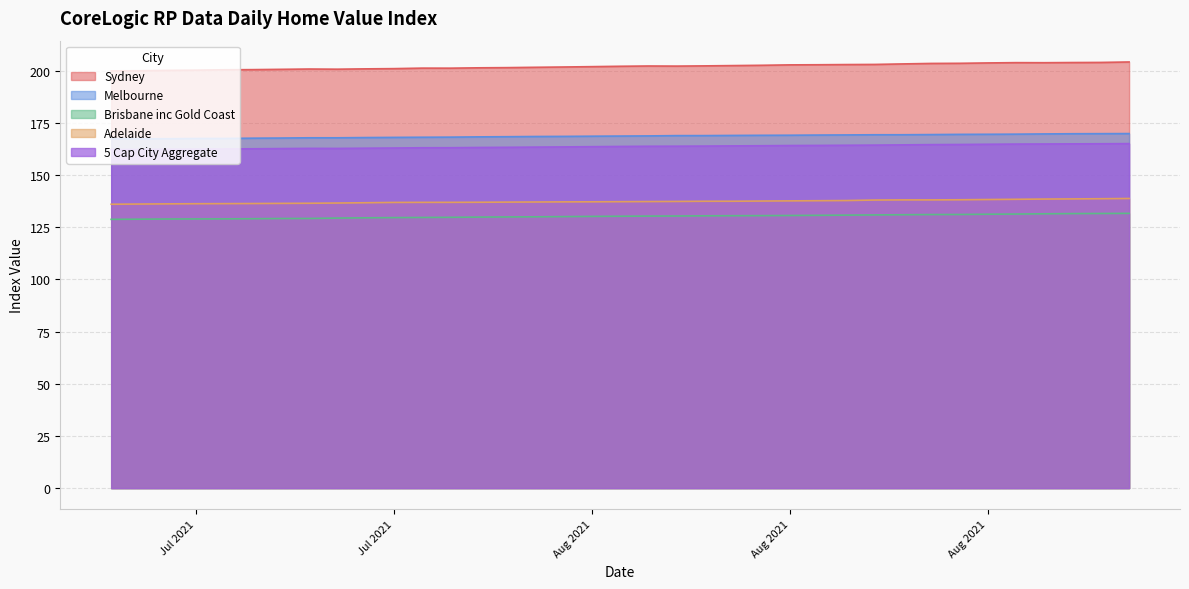

Does the chart have visible grid lines?

Yes